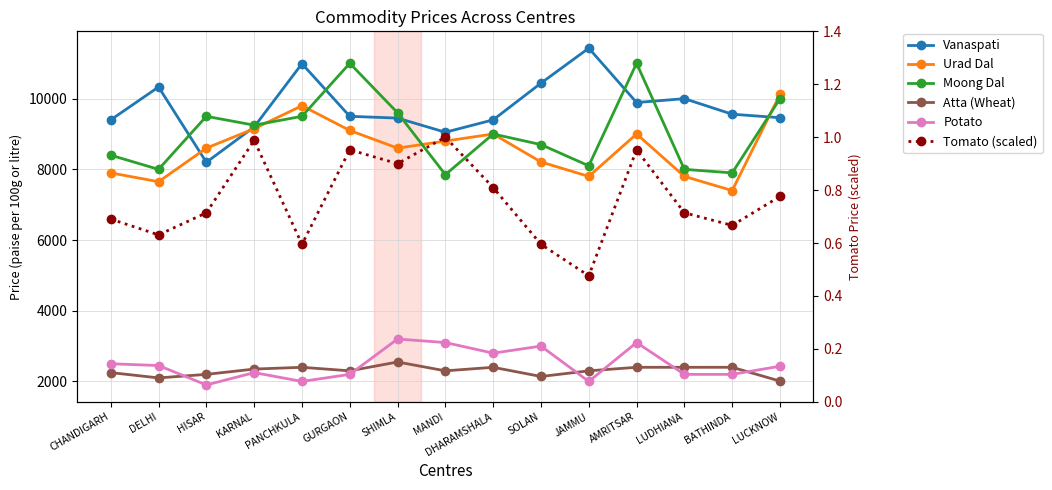

True or false: Potato and Moong Dal cross at least once.

False